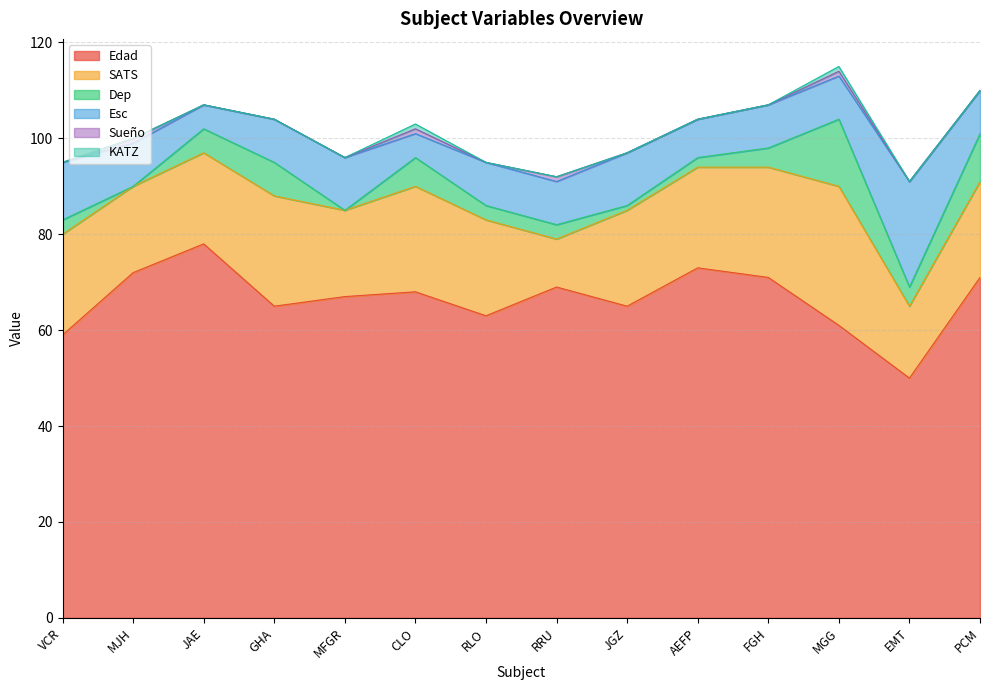

Reading left to right, transcribe all the data shown in this chart.

Edad: VCR=59	MJH=72	JAE=78	GHA=65	MFGR=67	CLO=68	RLO=63	RRU=69	JGZ=65	AEFP=73	FGH=71	MGG=61	EMT=50	PCM=71
SATS: VCR=21	MJH=18	JAE=19	GHA=23	MFGR=18	CLO=22	RLO=20	RRU=10	JGZ=20	AEFP=21	FGH=23	MGG=29	EMT=15	PCM=20
Dep: VCR=3	MJH=0	JAE=5	GHA=7	MFGR=0	CLO=6	RLO=3	RRU=3	JGZ=1	AEFP=2	FGH=4	MGG=14	EMT=4	PCM=10
Esc: VCR=12	MJH=9	JAE=5	GHA=9	MFGR=11	CLO=5	RLO=9	RRU=9	JGZ=11	AEFP=8	FGH=9	MGG=9	EMT=22	PCM=9
Sueño: VCR=0	MJH=1	JAE=0	GHA=0	MFGR=0	CLO=1	RLO=0	RRU=1	JGZ=0	AEFP=0	FGH=0	MGG=1	EMT=0	PCM=0
KATZ: VCR=0	MJH=0	JAE=0	GHA=0	MFGR=0	CLO=1	RLO=0	RRU=0	JGZ=0	AEFP=0	FGH=0	MGG=1	EMT=0	PCM=0